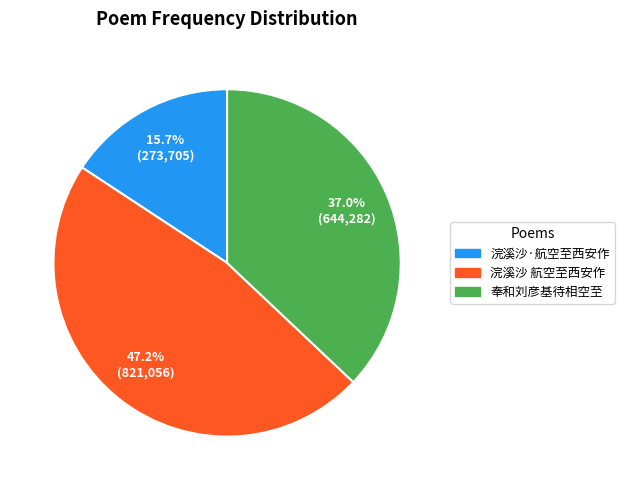

Is there any slice that represents more than half of the pie?

No